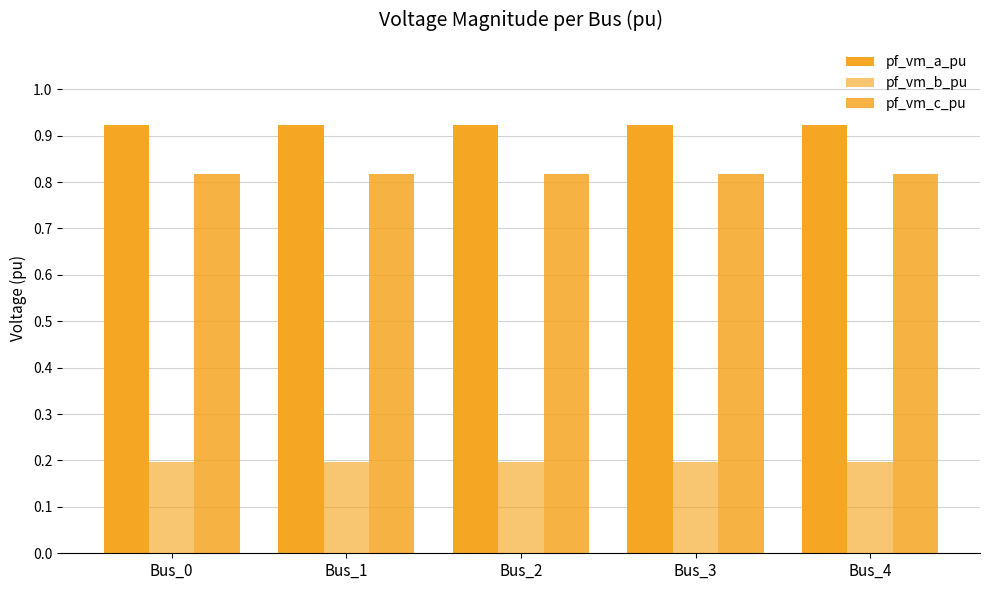

Which category has the lowest value in the pf_vm_a_pu series?

Bus_3